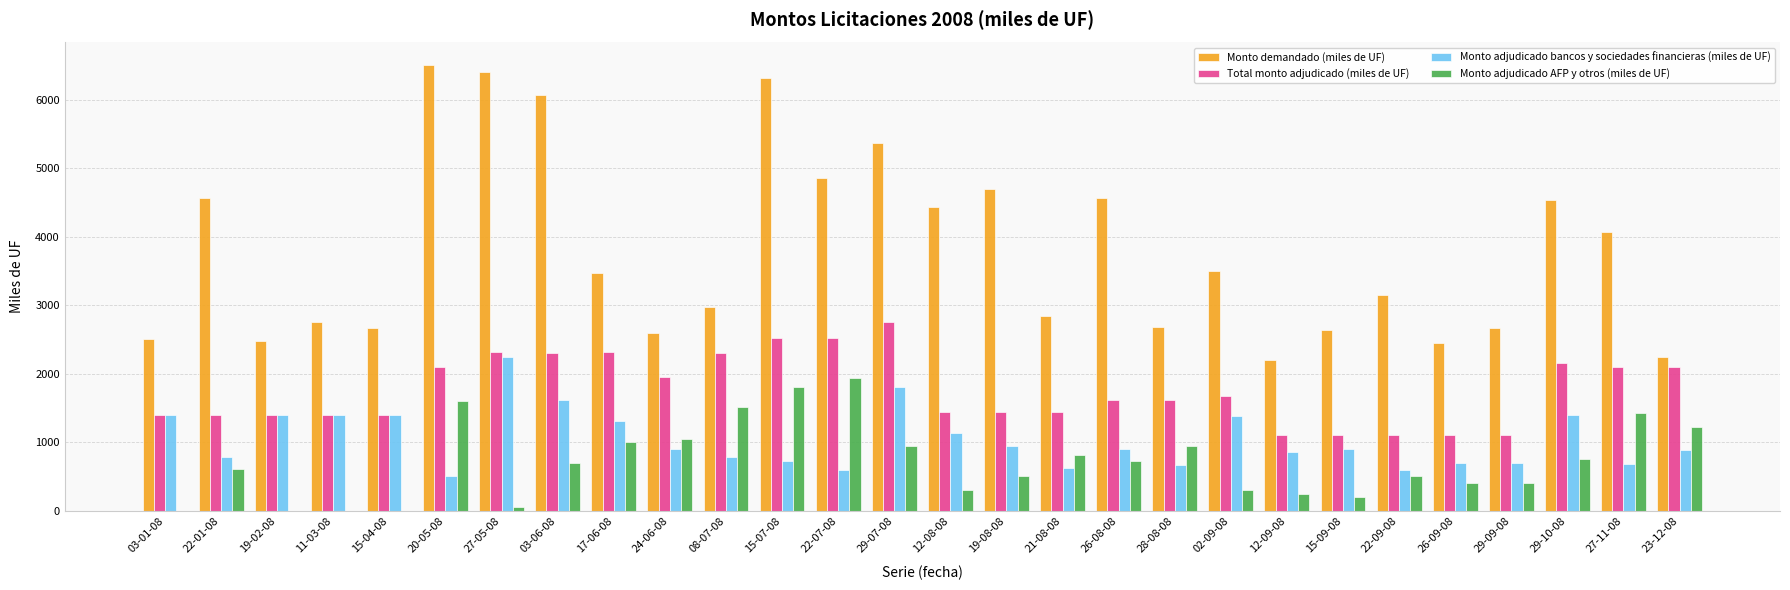

What is the highest value of the Monto demandado (miles de UF) series?

6510